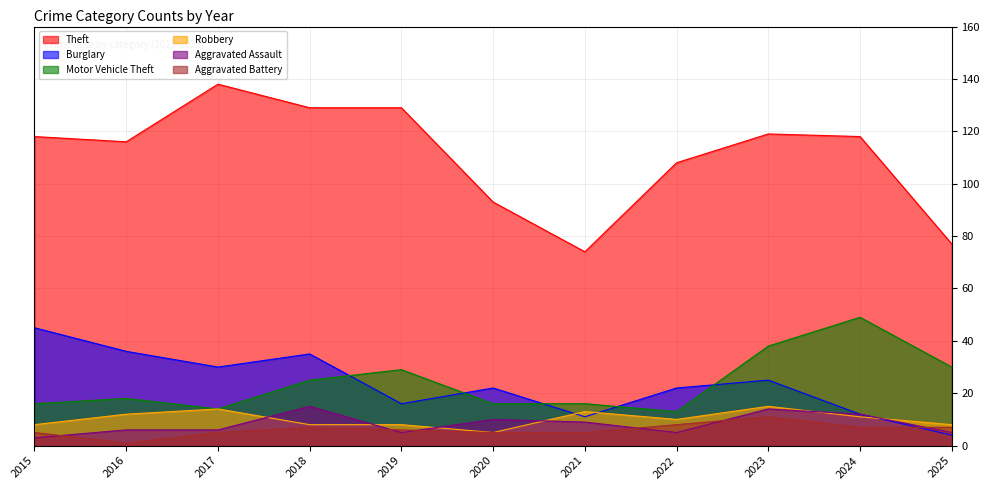

What is the value of the Theft point at the 1st from the left?

118